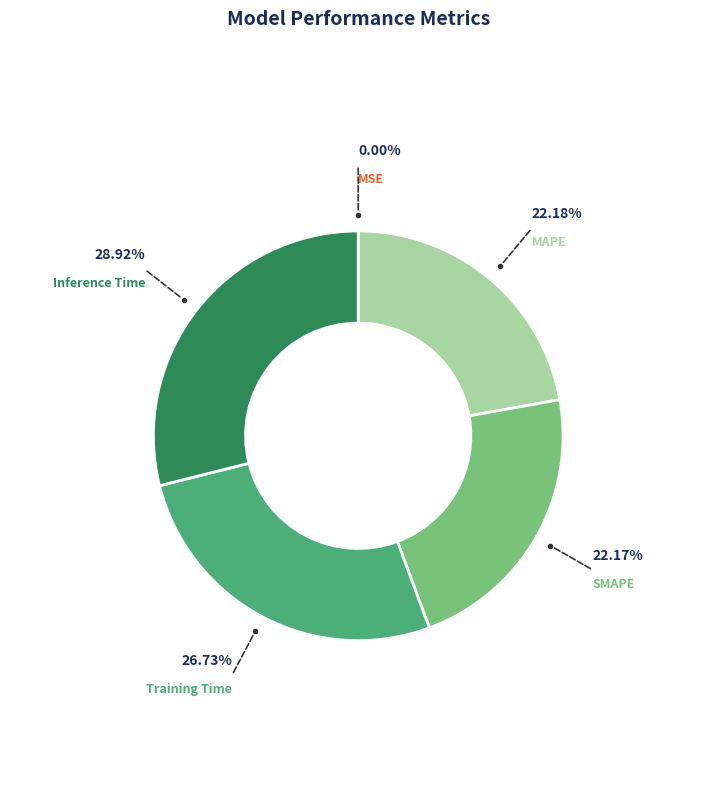

Do Training Time and SMAPE together represent more than half of the pie?

No